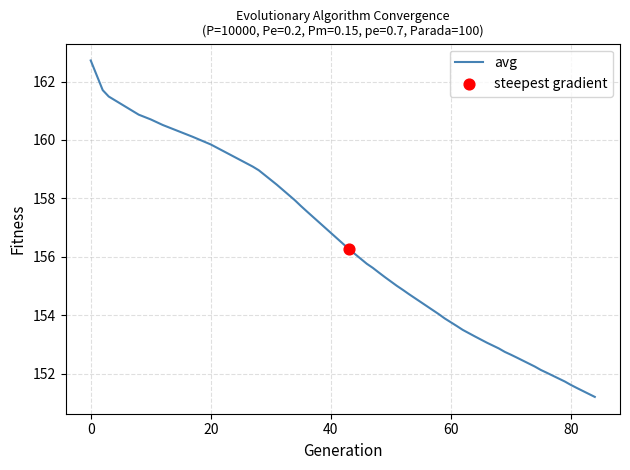

What is the smallest value displayed?

151.2